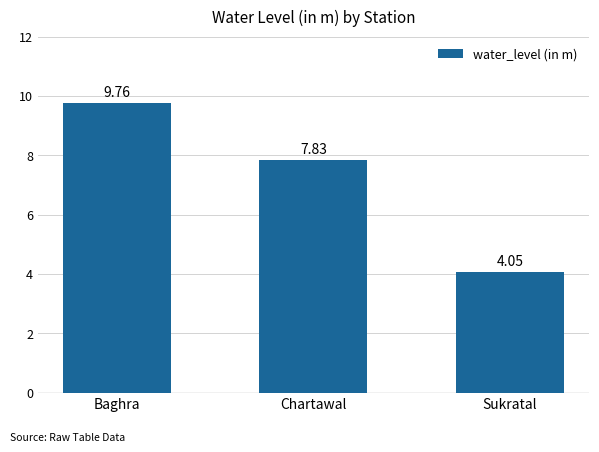

What is the ratio of the value at Chartawal to the value at Baghra?

0.8